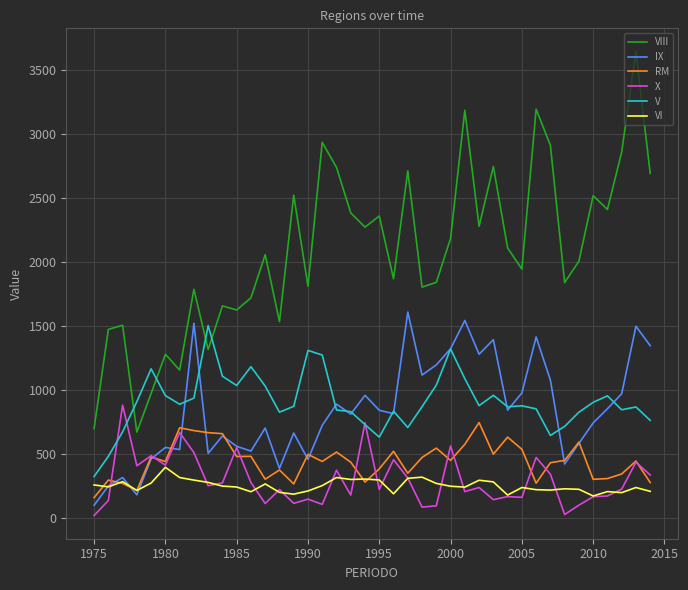

True or false: X and VIII cross at least once.

False